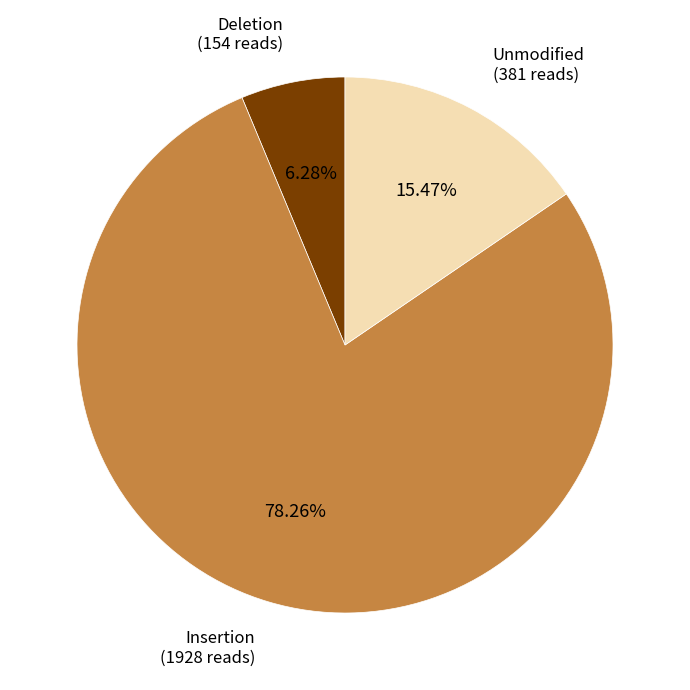

How many slices are in this pie chart?

3